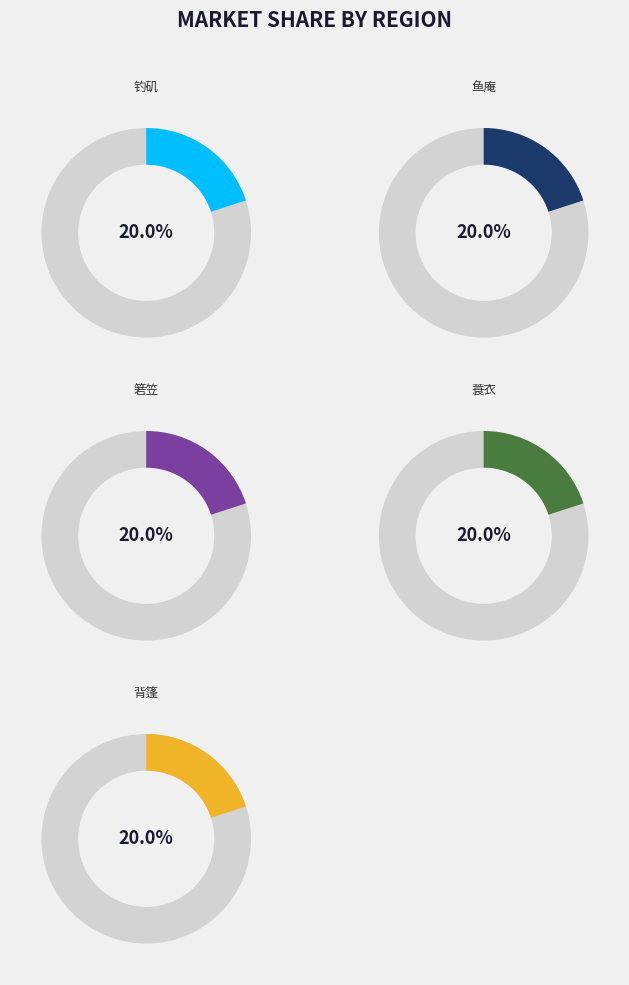

What portion of the pie excludes 添鱼具诗 其四 箬笠?

80.0%